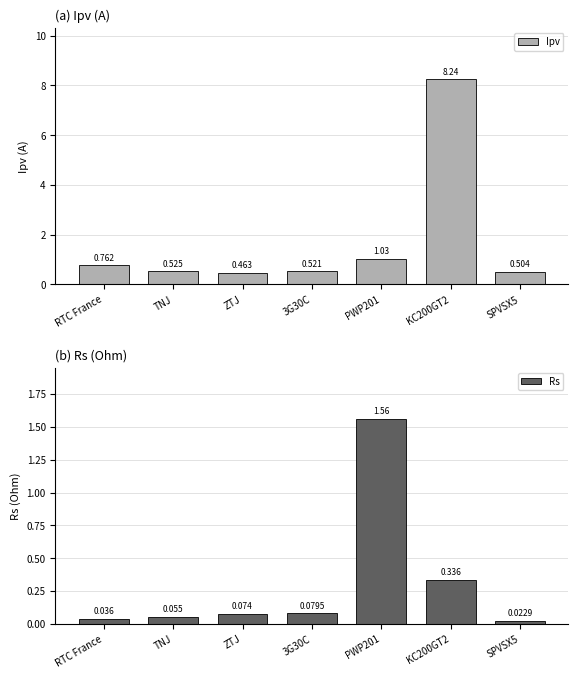

The value of Ipv at TNJ is 0.9. True or false?

False